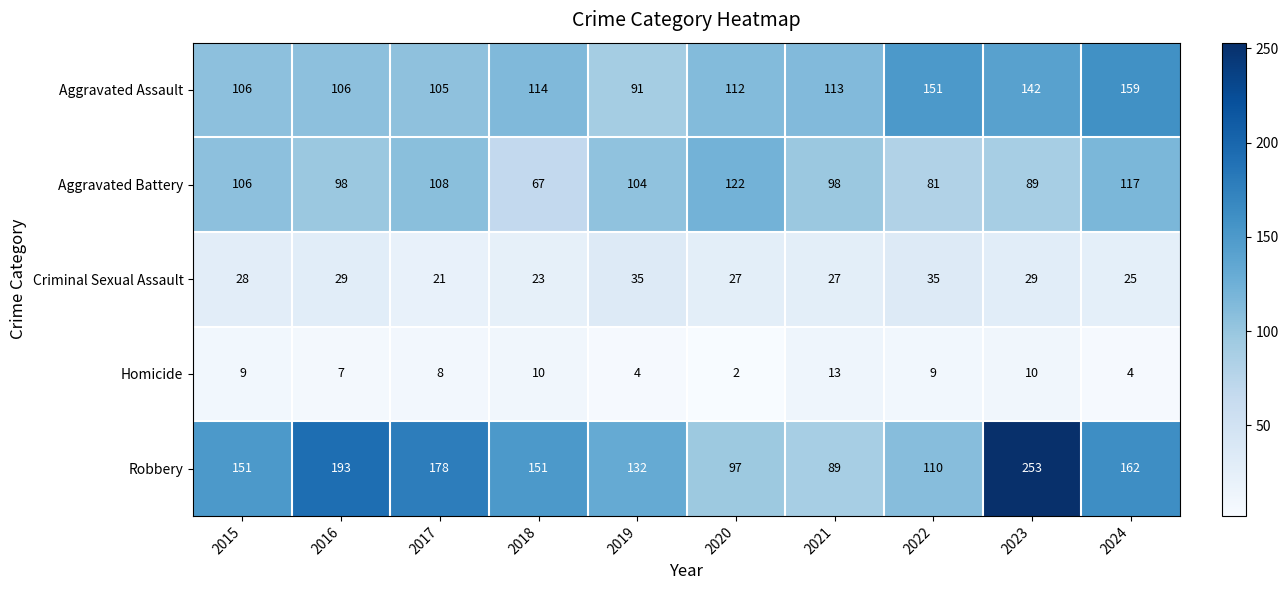

Count the number of categories in the chart.

10